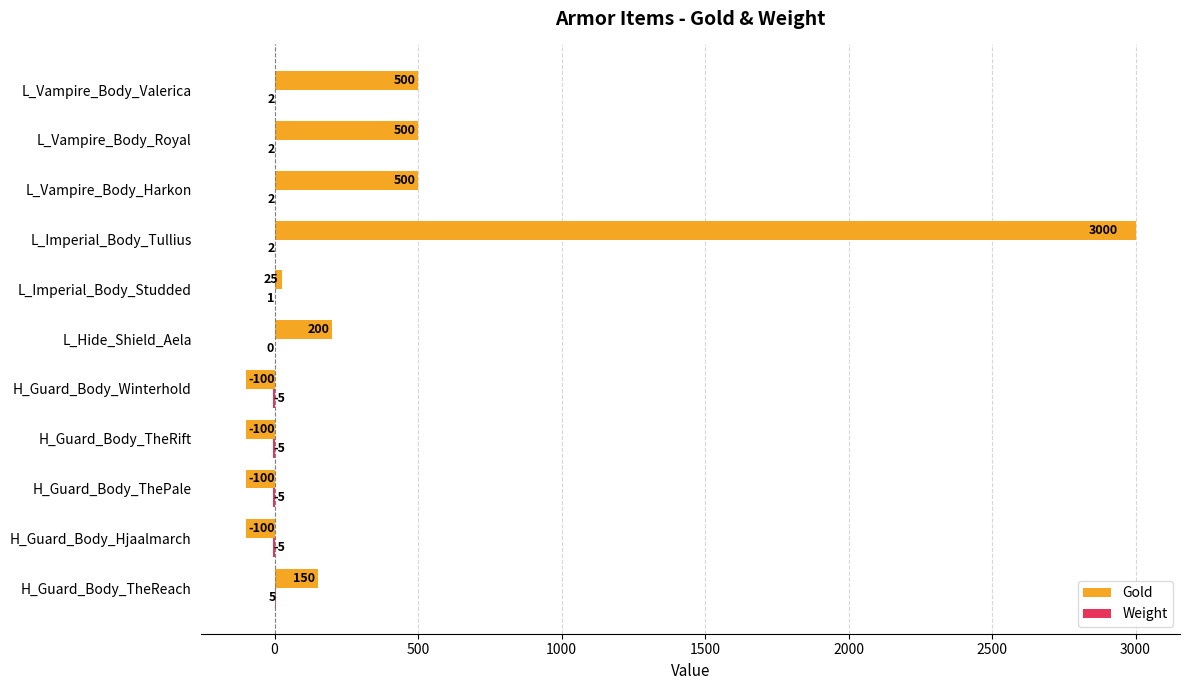

At which category is the sum across all series the highest?

L_Imperial_Body_Tullius